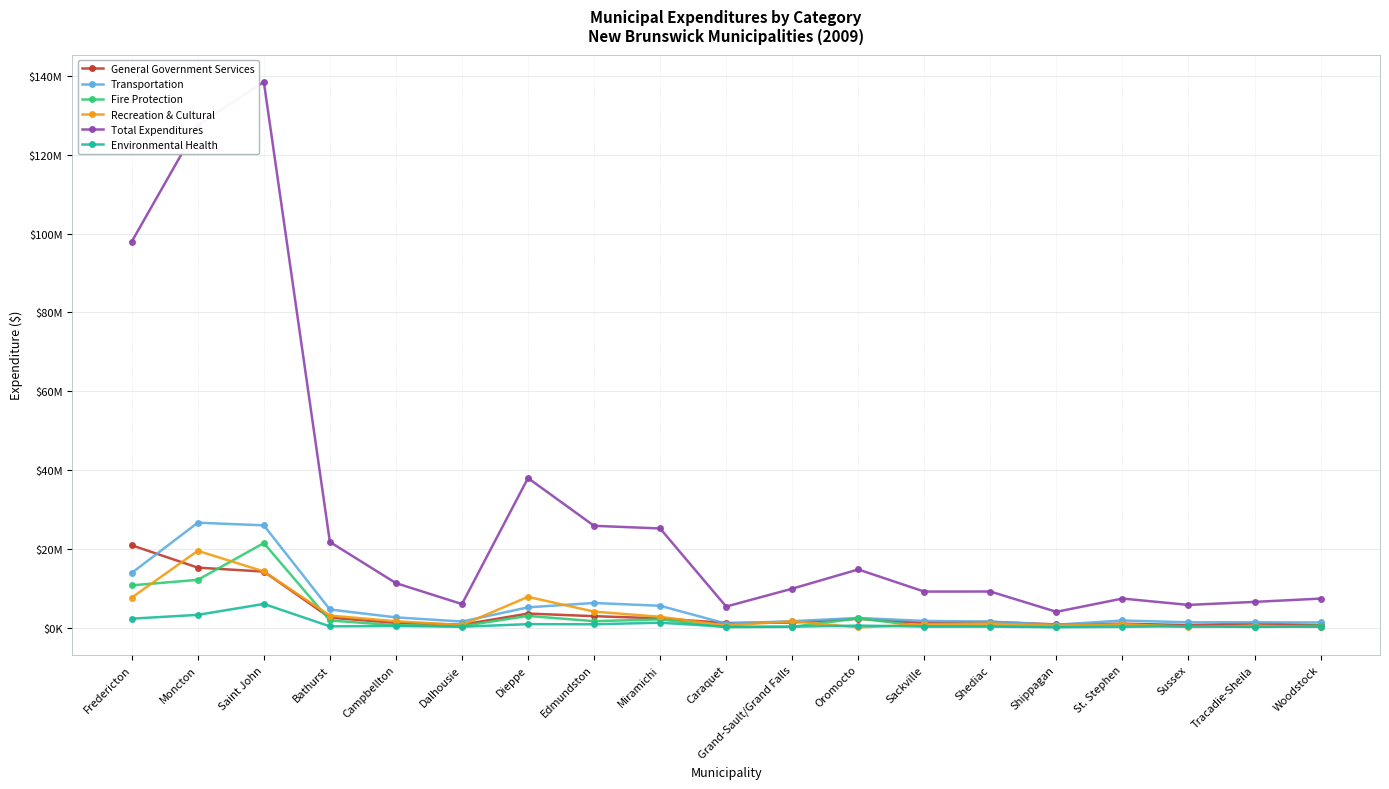

At which category does the chart reach its minimum across all series?

Oromocto